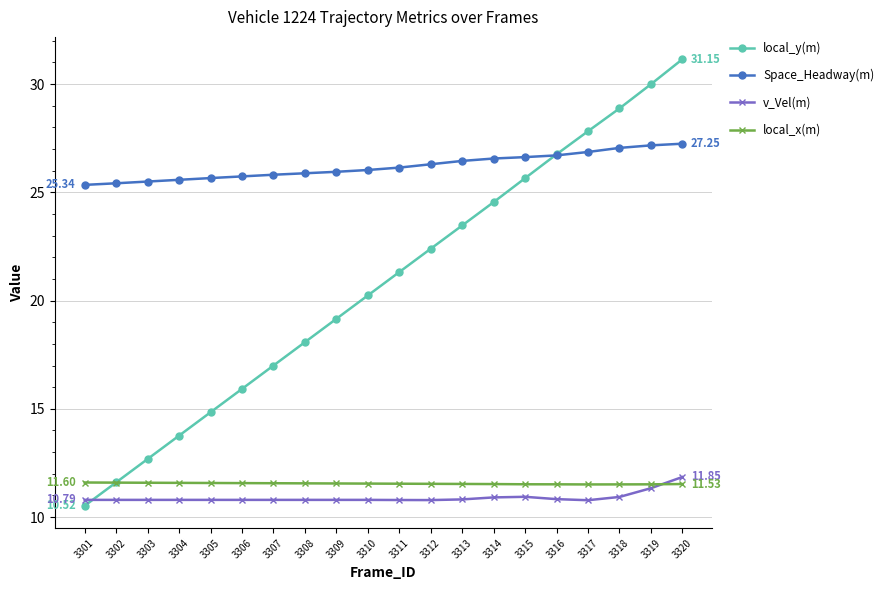

At which category is the sum across all series the highest?

3320